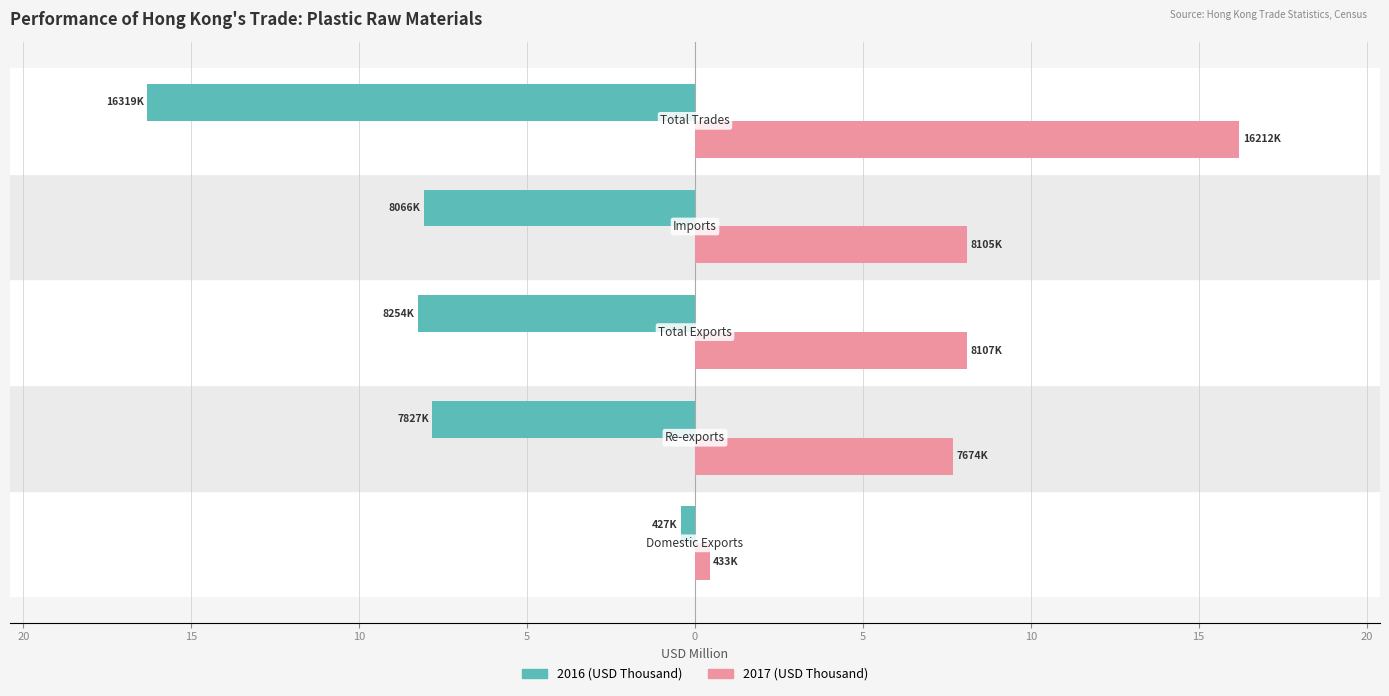

What are all the series names shown in the legend?

2016 (USD Thousand), 2017 (USD Thousand)